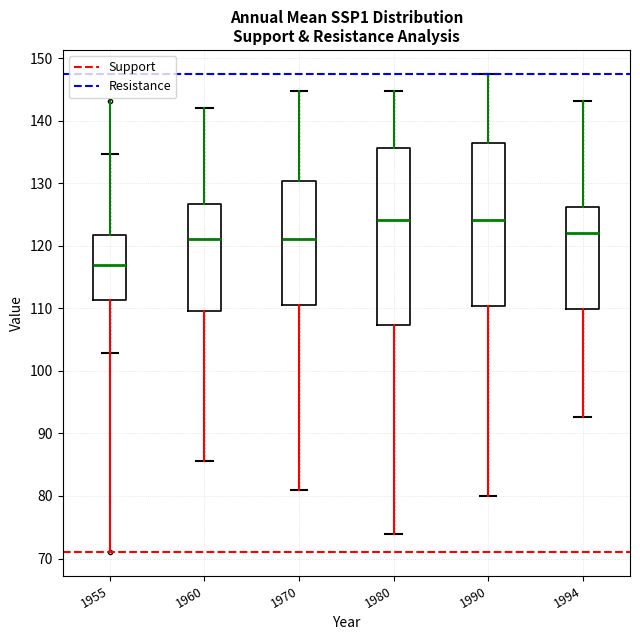

Reading left to right, transcribe this box plot: for each box, give where its median line is, the range the box spans, and where its two whiskers end, as read against the y-axis. The values are not printed on the chart, so give them approximately, as read against the axis.

1955: median 117, box 111 to 122, whiskers 103 to 135
1960: median 121, box 110 to 127, whiskers 86 to 142
1970: median 121, box 110 to 130, whiskers 81 to 145
1980: median 124, box 107 to 136, whiskers 74 to 145
1990: median 124, box 110 to 136, whiskers 80 to 147
1994: median 122, box 110 to 126, whiskers 93 to 143